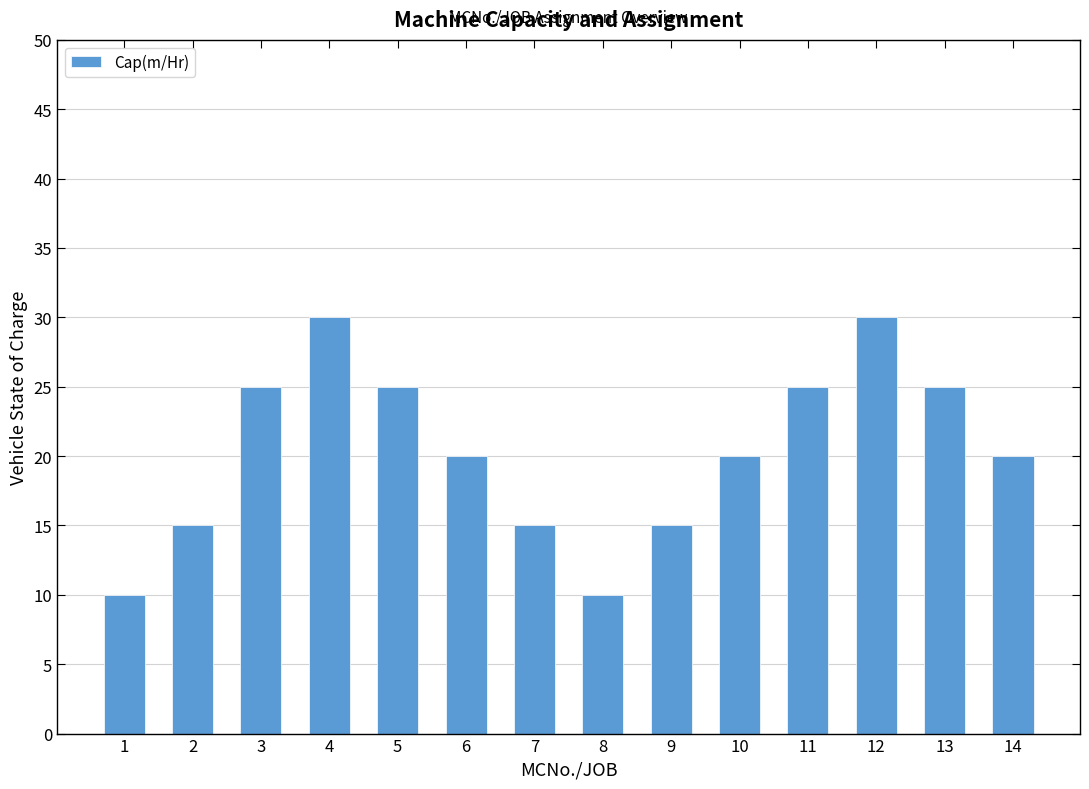

What is the average value?

20